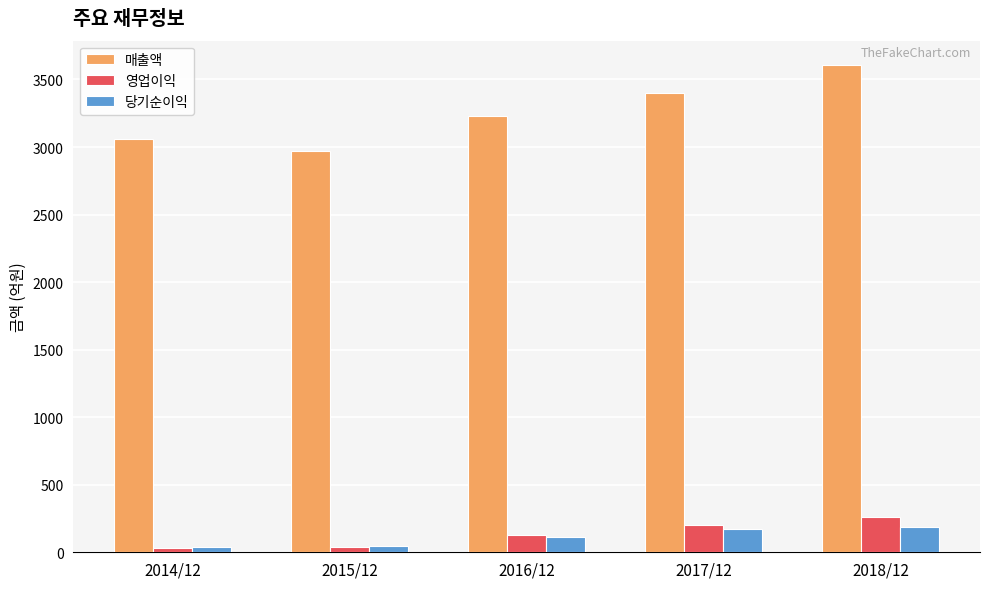

What position from the left is 2014/12?

1